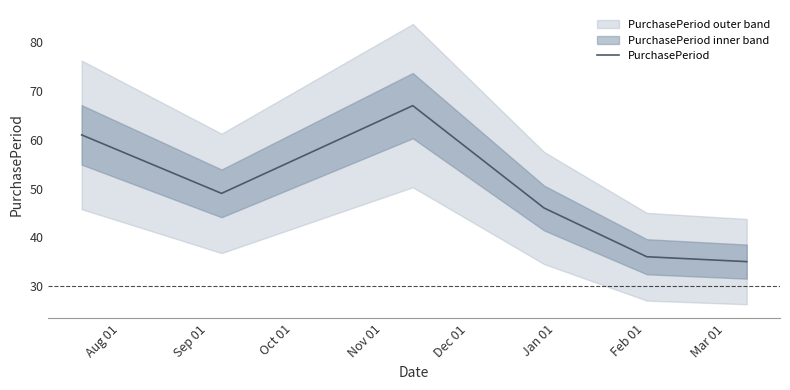

How many data points are less than 49?

3